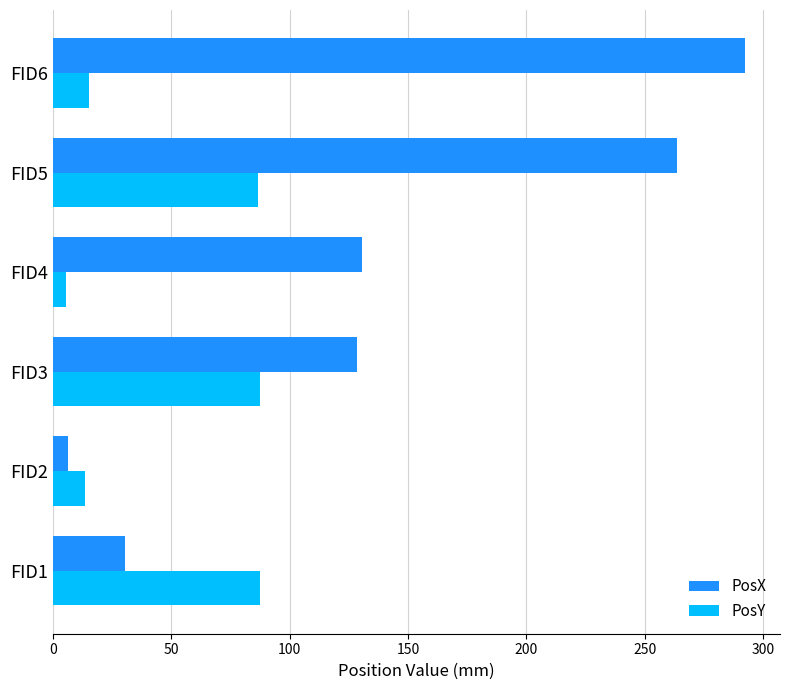

What is the total value across all series at FID3?

216.0